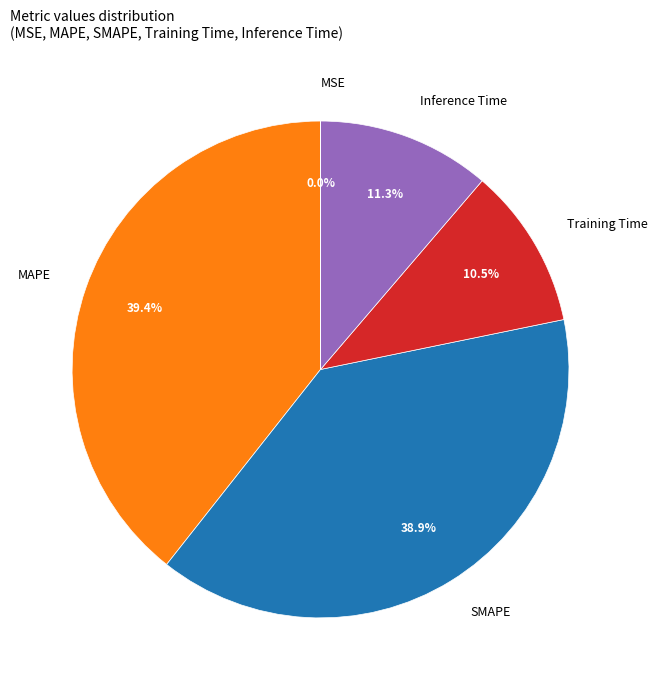

To the nearest percent, what percentage of the pie is Inference Time?

11%